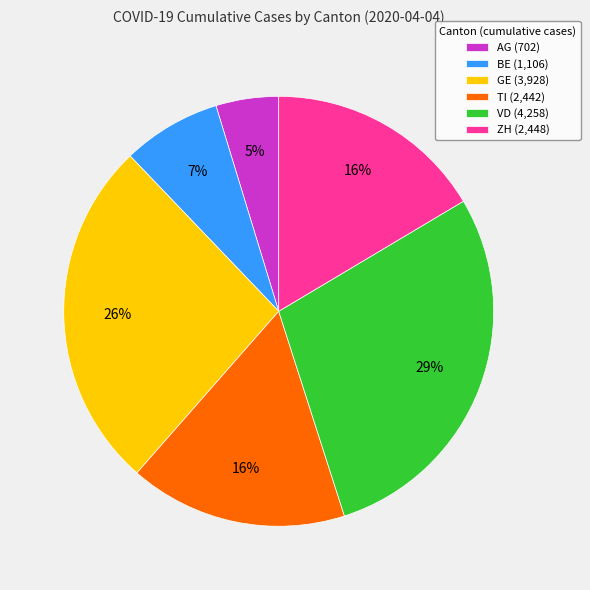

Is it true that AG is 5% of the pie?

True